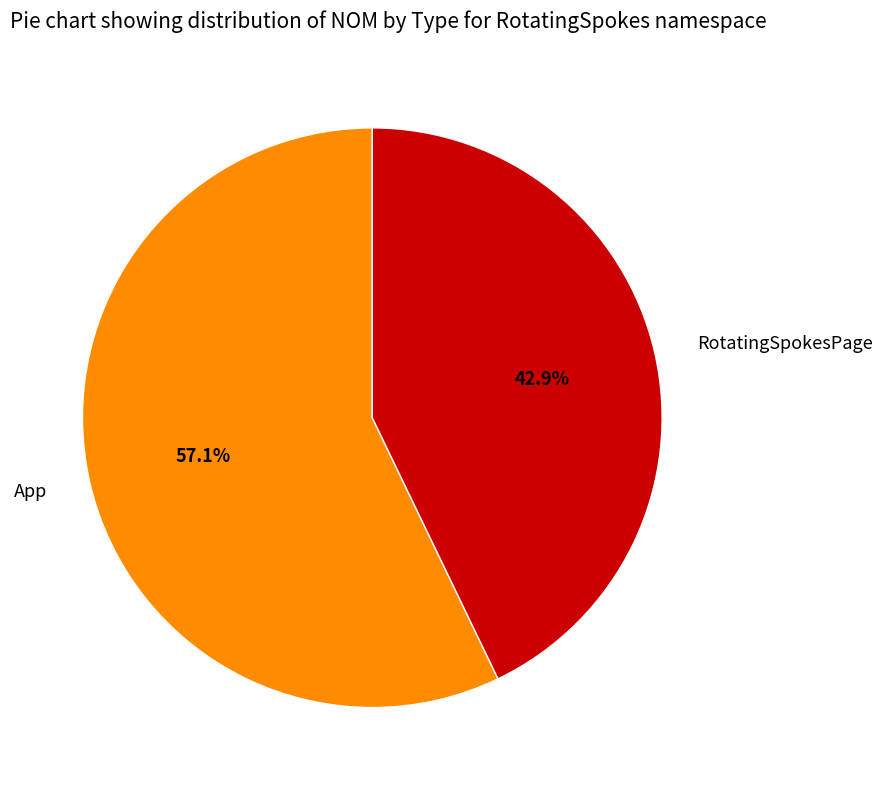

What portion of the pie excludes App?

42.9%